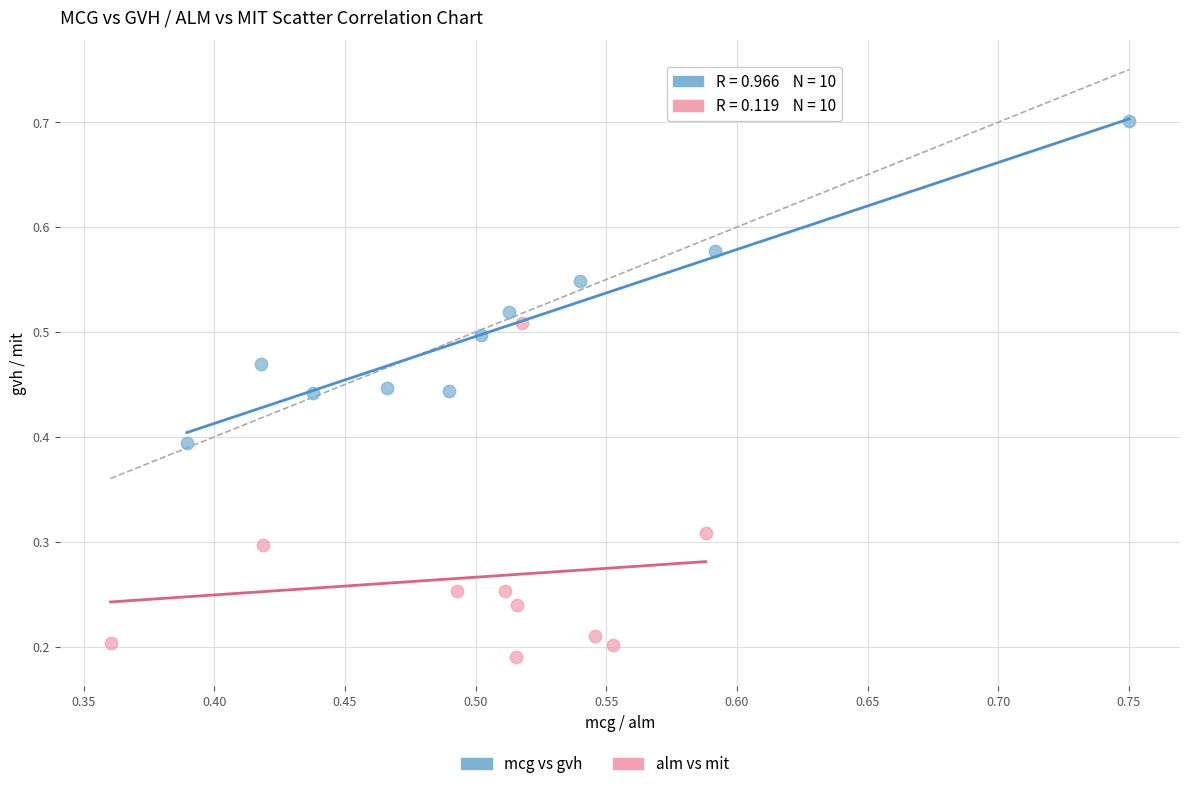

Which series reaches the minimum Y coordinate?

alm vs mit